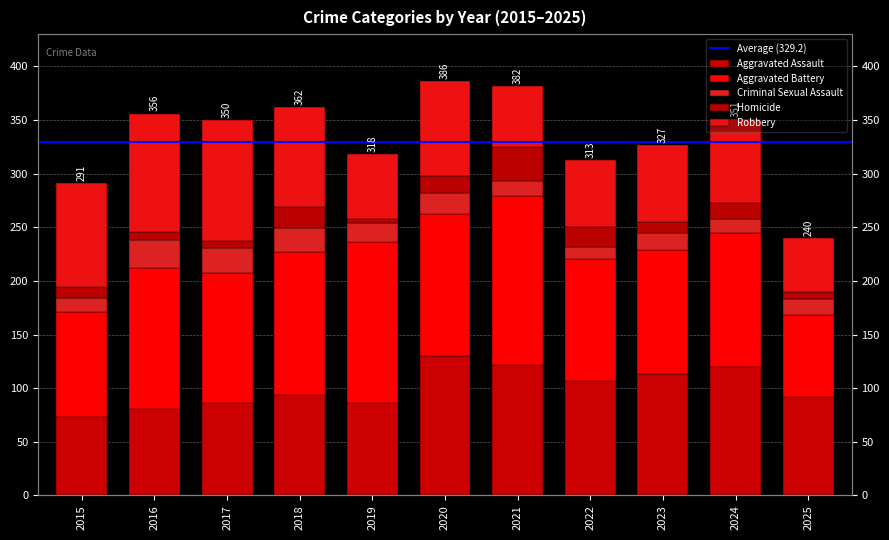

Rank the series by their maximum value, from lowest to highest.

Criminal Sexual Assault, Homicide, Robbery, Aggravated Assault, Aggravated Battery